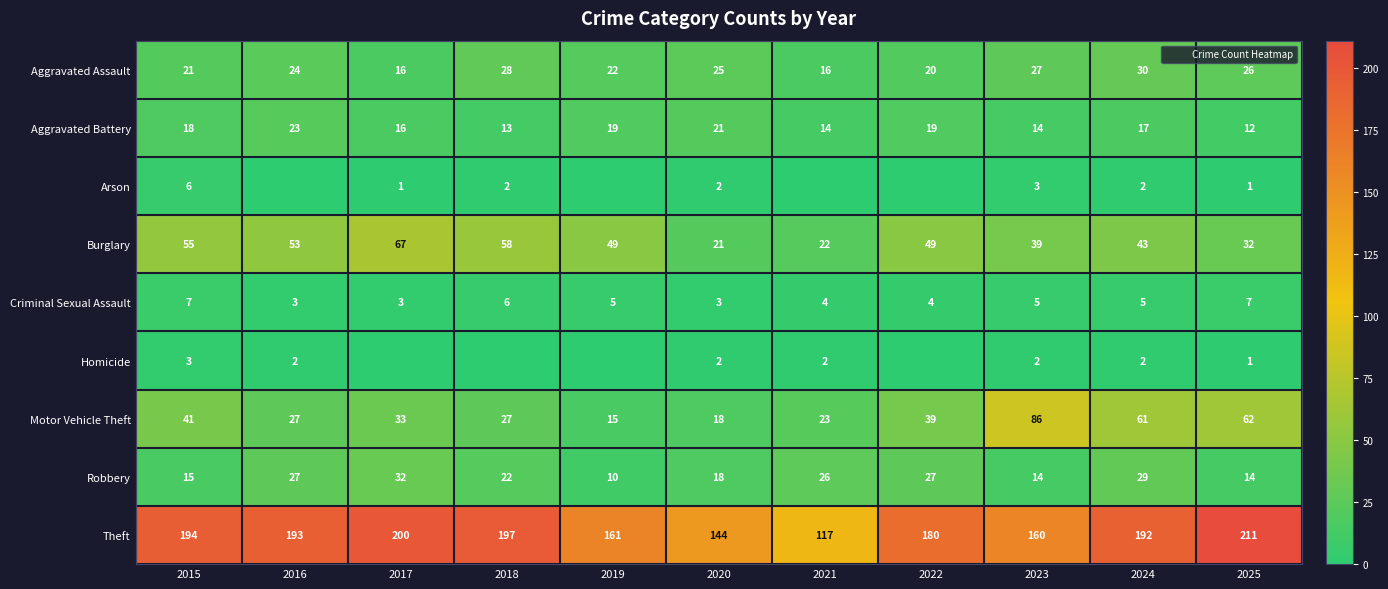

What is the difference between the Aggravated Battery values at 2019 and 2015?

1